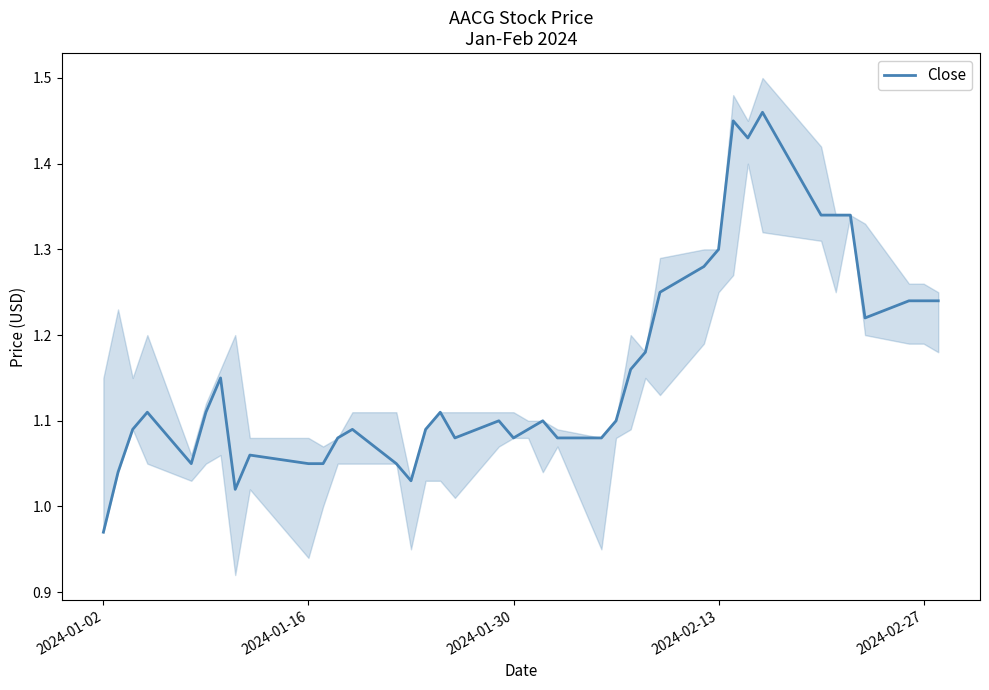

How many series are shown in this chart?

1